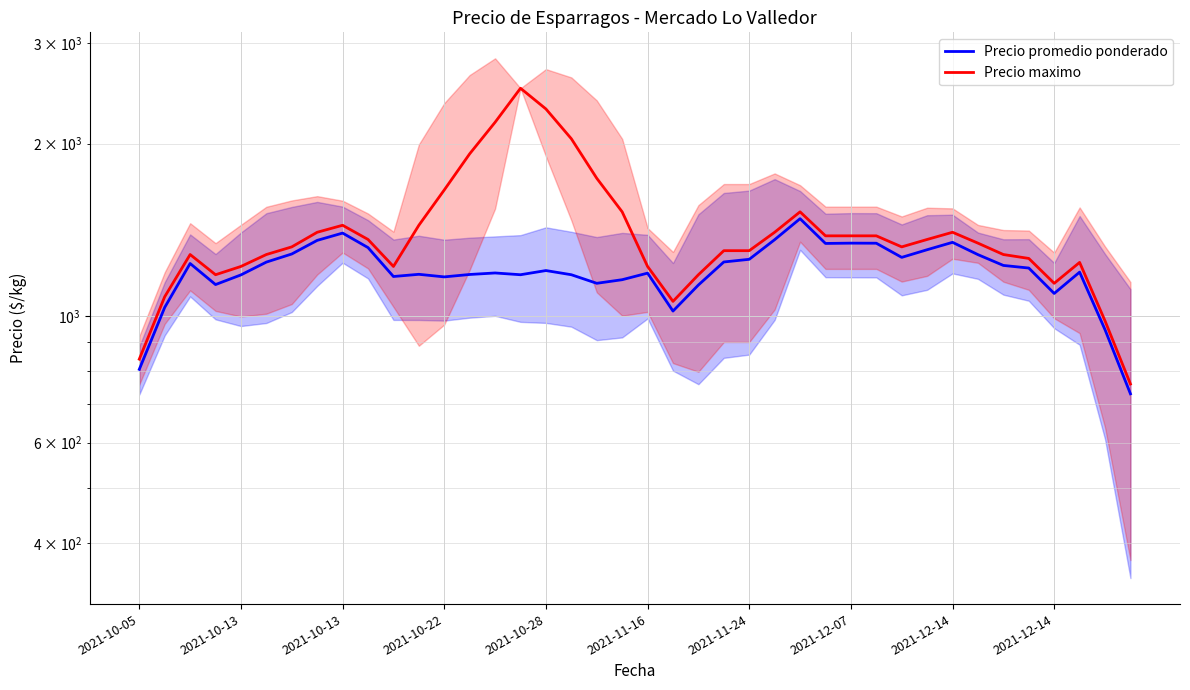

Does the chart display data point markers on the line(s)?

No